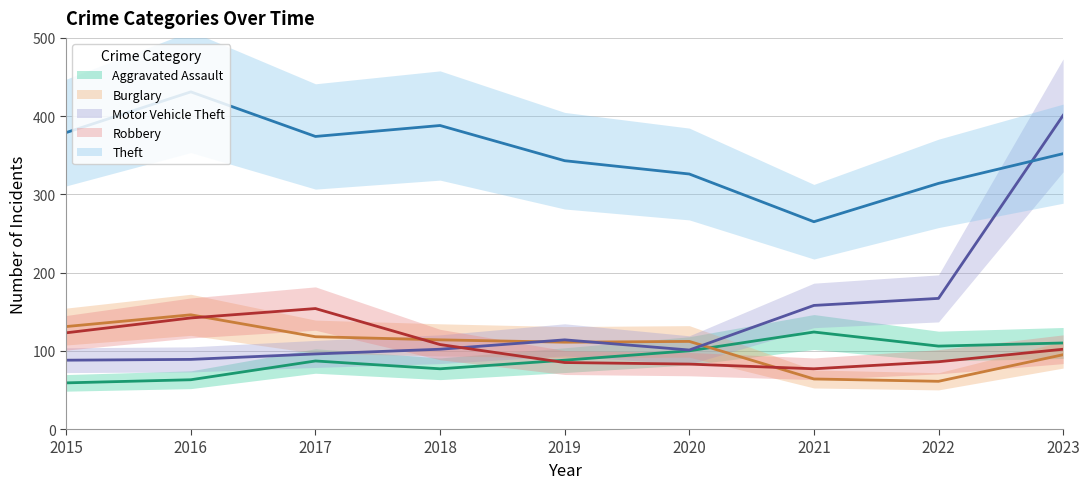

Where does the Burglary series first go above 112?

2015